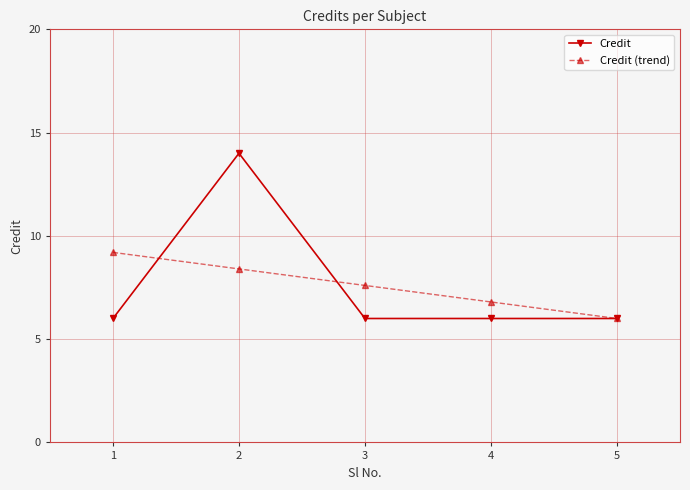

At 1, list the series in order from largest to smallest.

Credit (trend), Credit